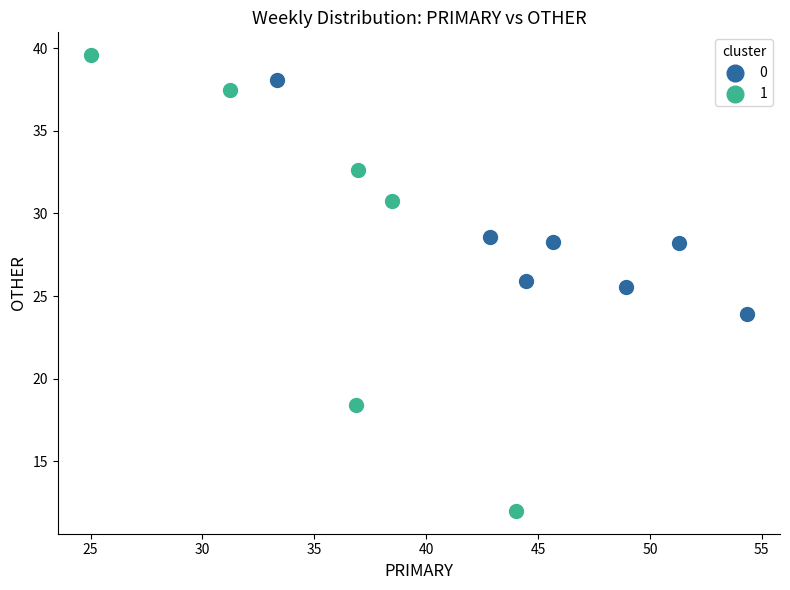

Which series contains the lowest Y value?

1